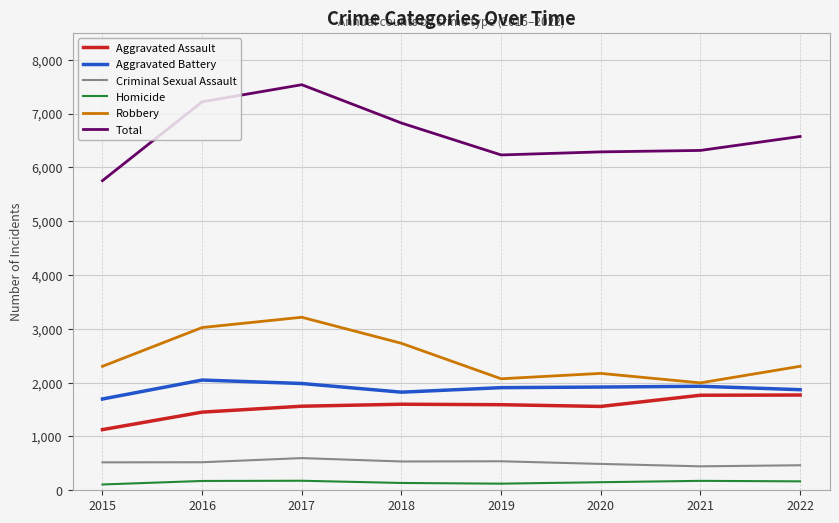

What value does the Aggravated Assault series have at 2022, to the nearest 50?

1750